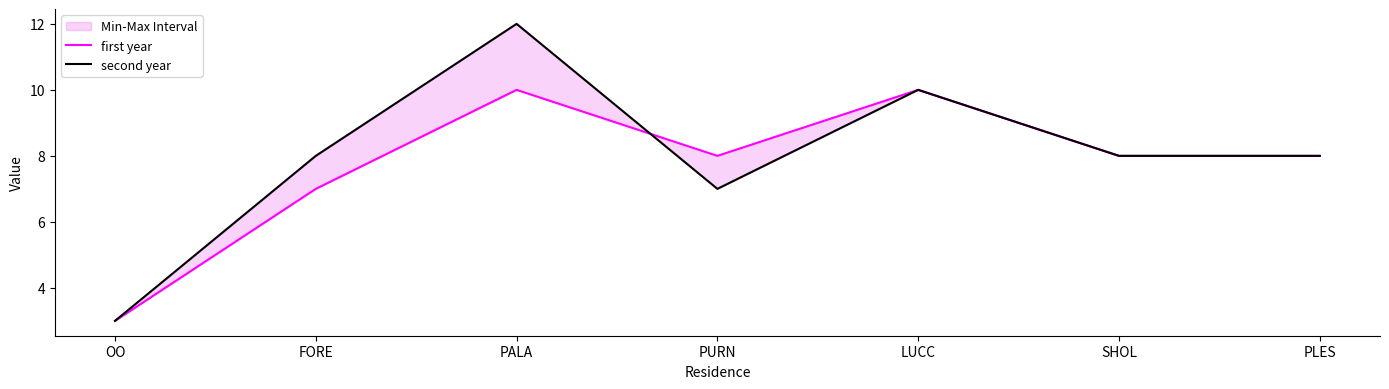

Is it true that first year equals 6 at PALA?

False